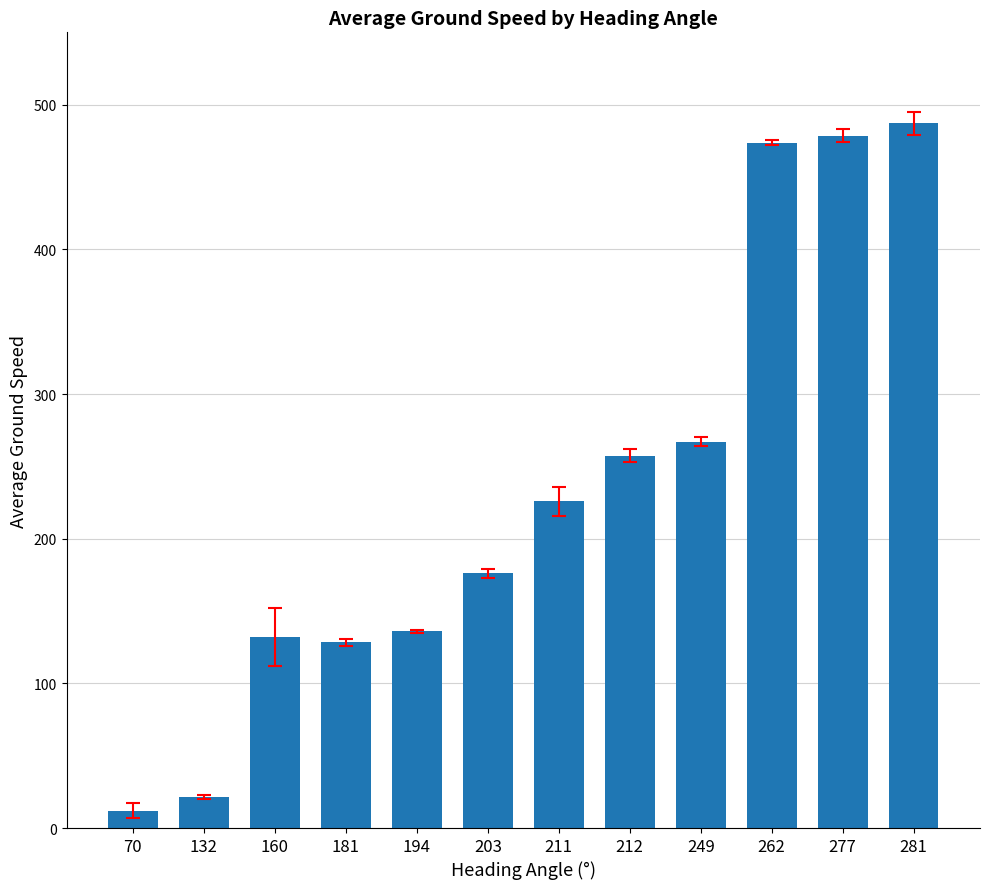

Where is the data nearest to the value 249?

212